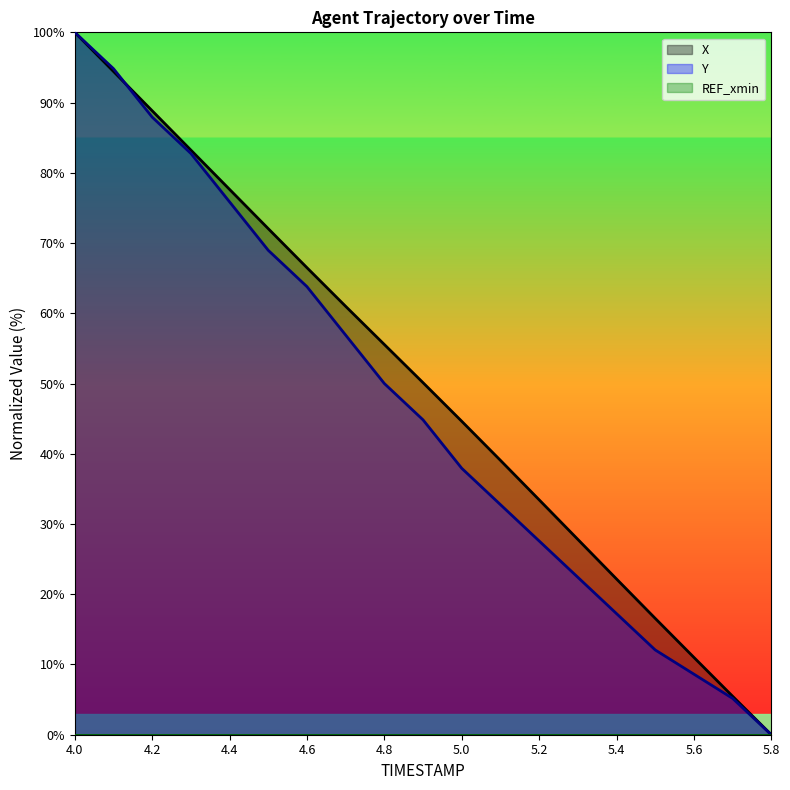

What is the sum of all Y values?

889.7